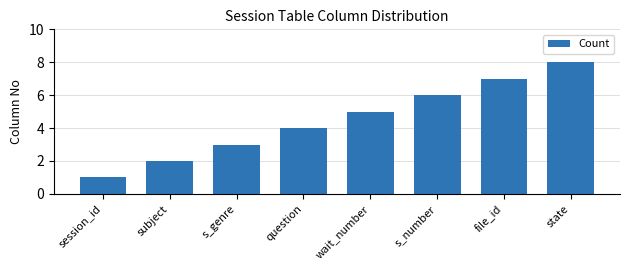

What position from the left is s_number?

6